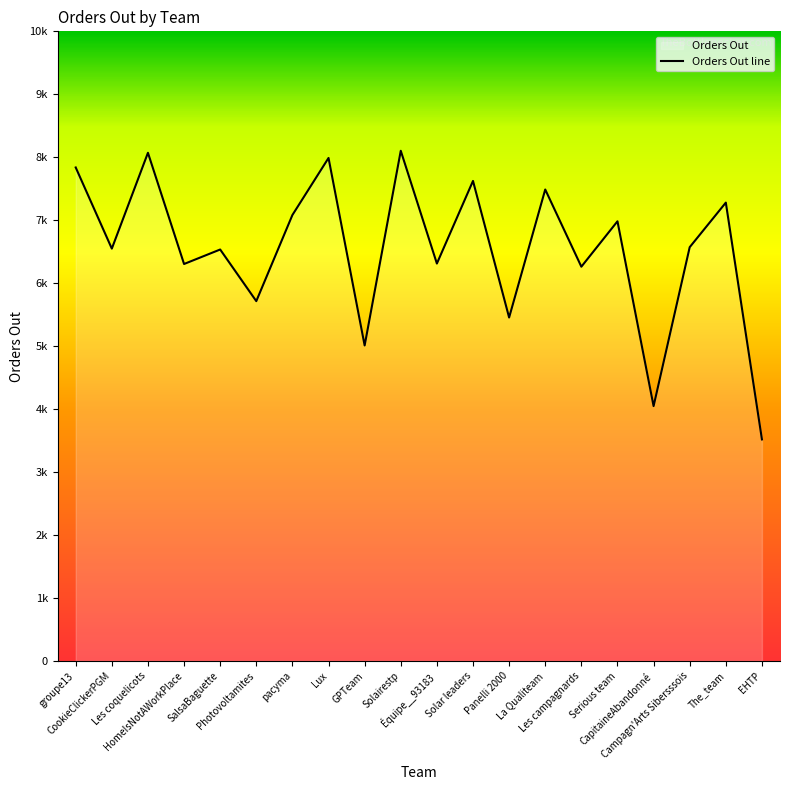

What is the sum of all values?

130742